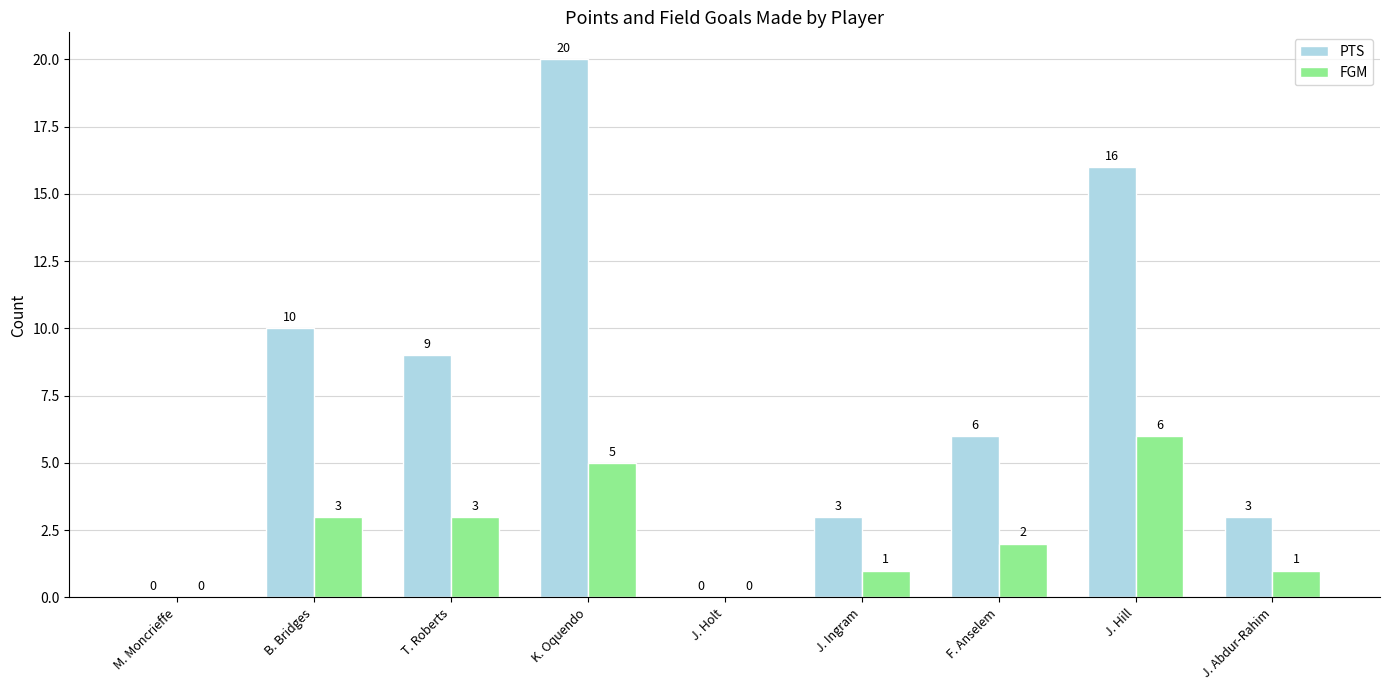

Which category has the highest value in the FGM series?

J. Hill